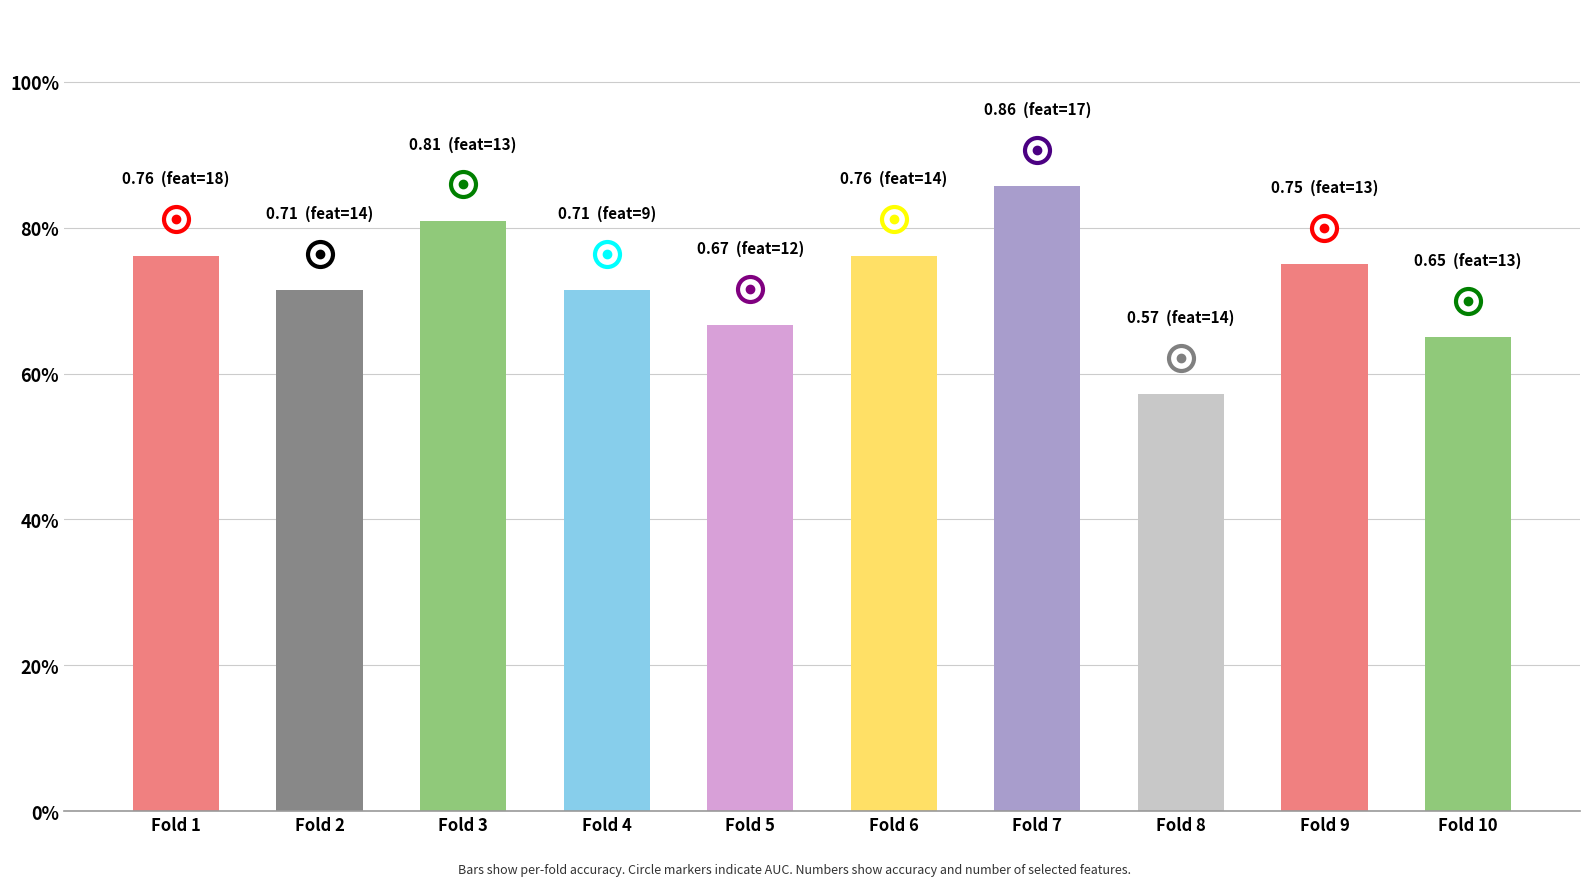

What is the sum of the values at Fold 10 and Fold 4?

1.4